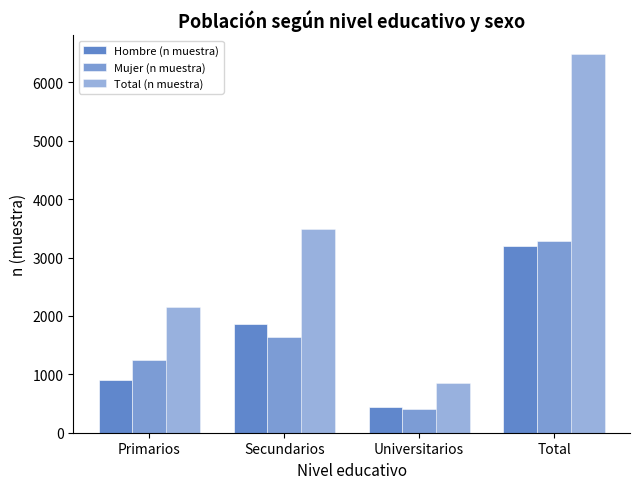

Which has a higher value, Universitarios or Secundarios?

Secundarios